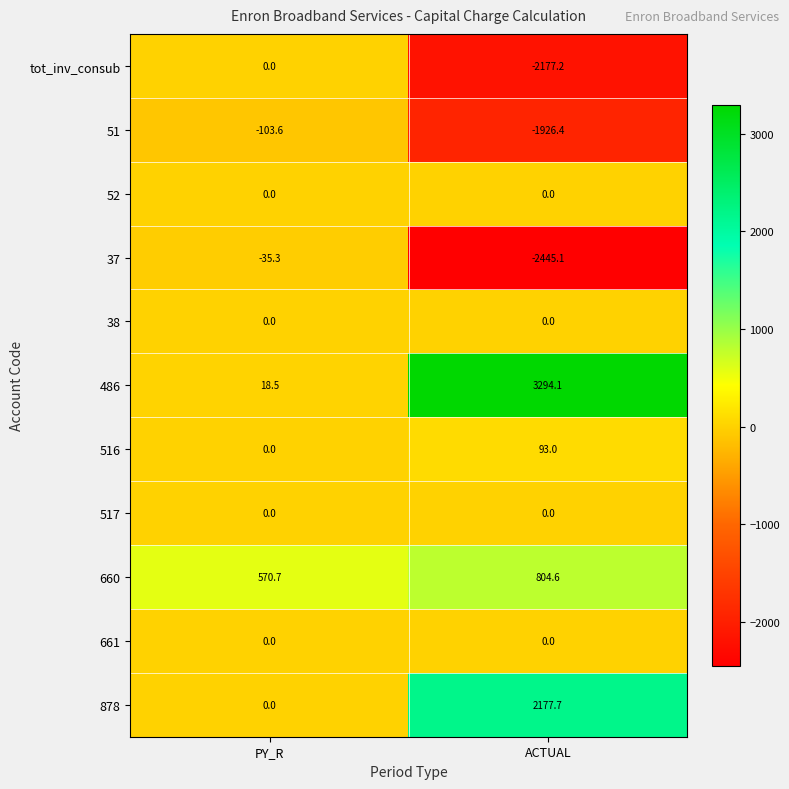

What is the spread (max minus min) of values at PY_R?

674.3